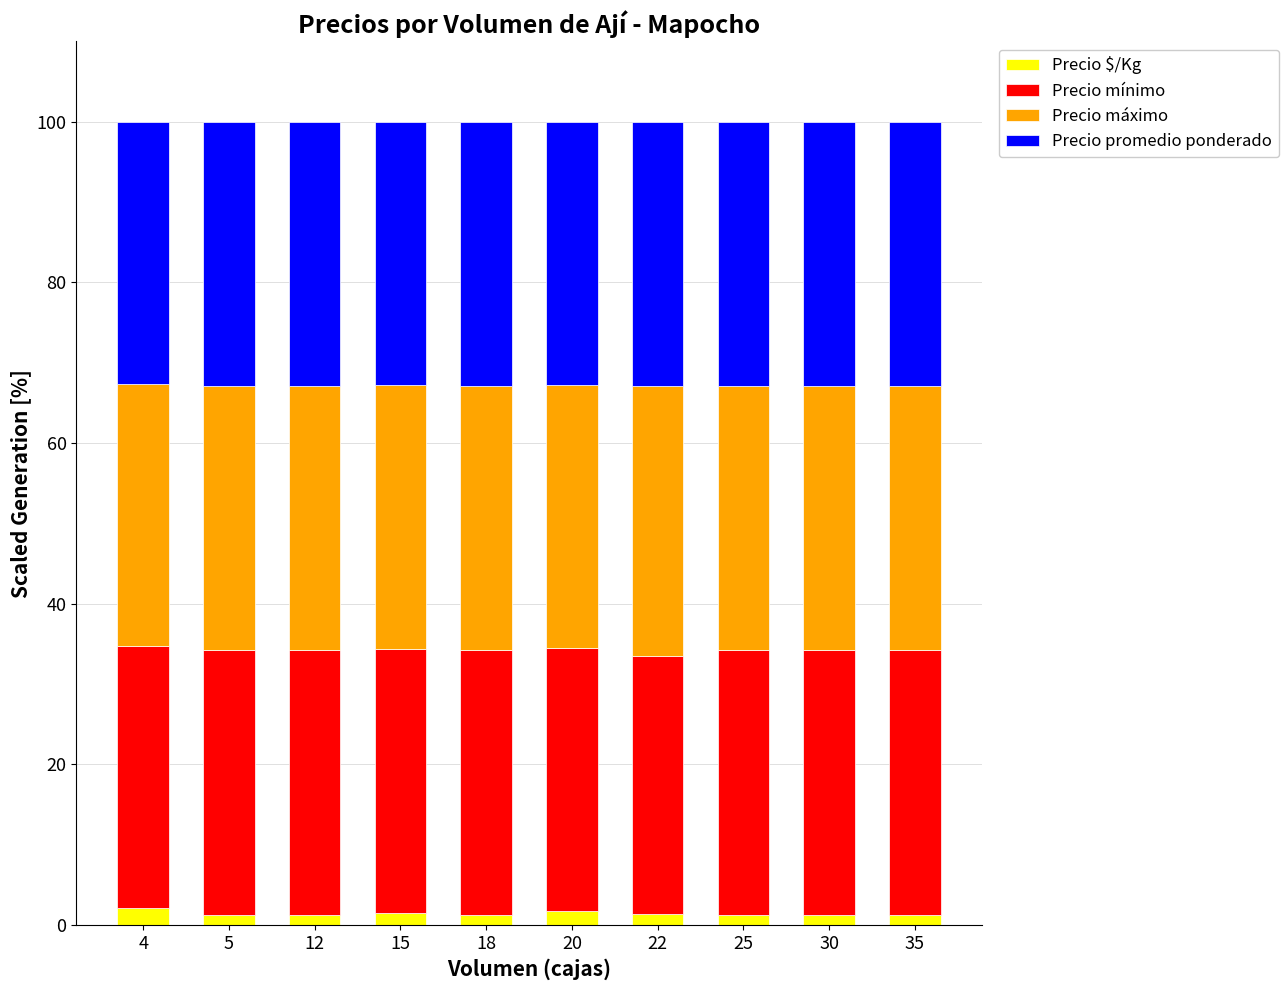

What is the maximum value for Precio $/Kg?

2.2